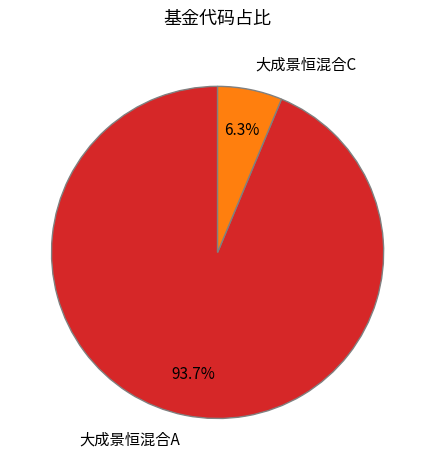

To the nearest percent, what is the average slice percentage?

50%